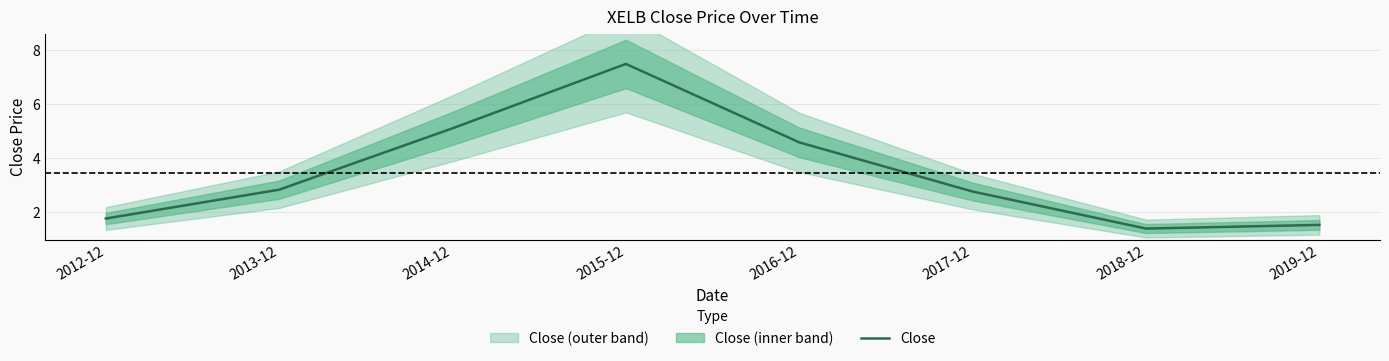

Reading left to right, transcribe all the data shown in this chart.

1.8	2.8	5.1	7.5	4.6	2.8	1.4	1.5